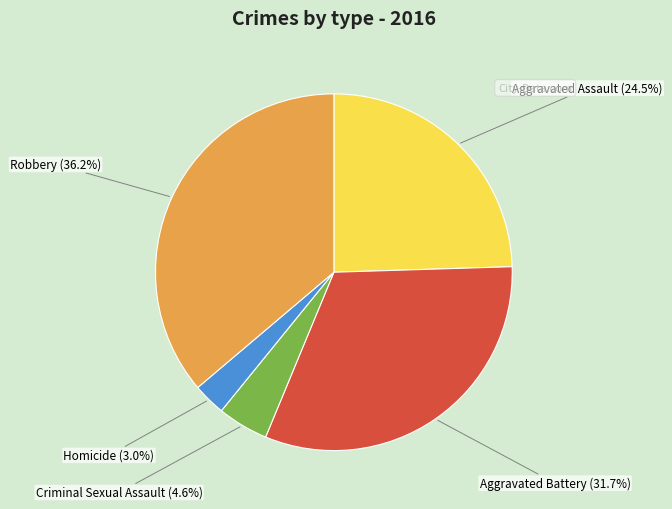

Which slice is the smallest?

Homicide